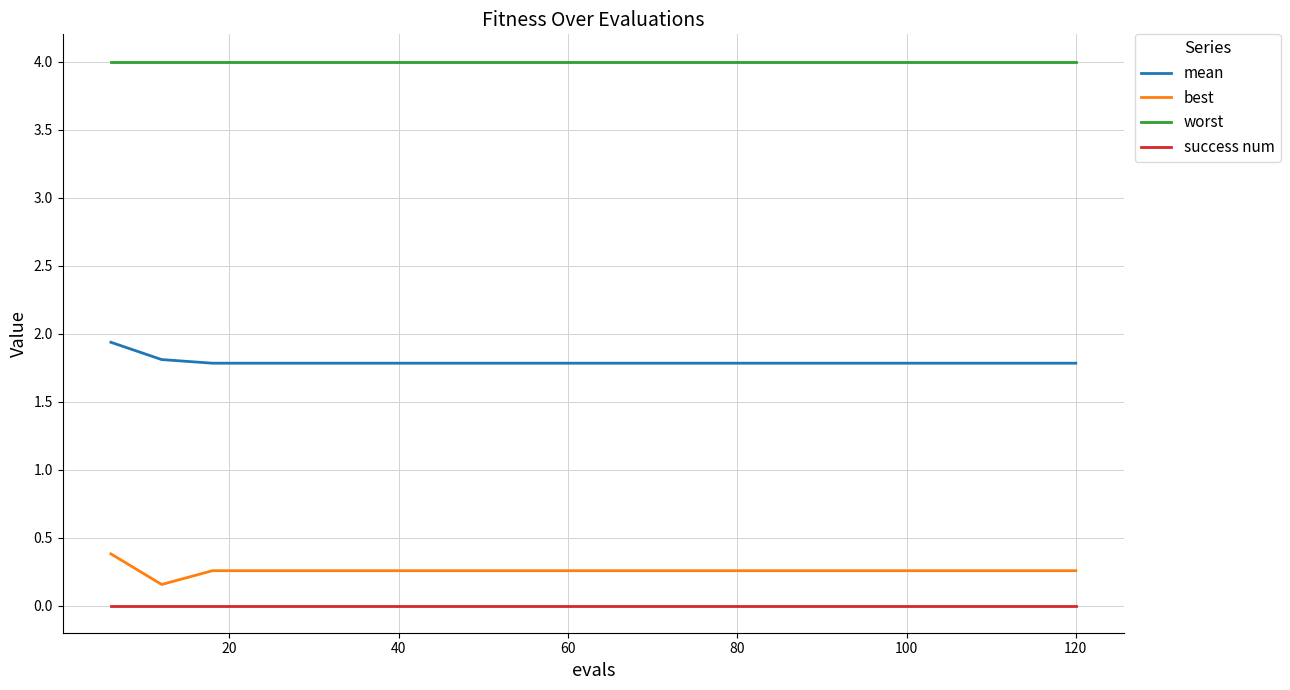

What are all the series names shown in the legend?

mean, best, worst, success num